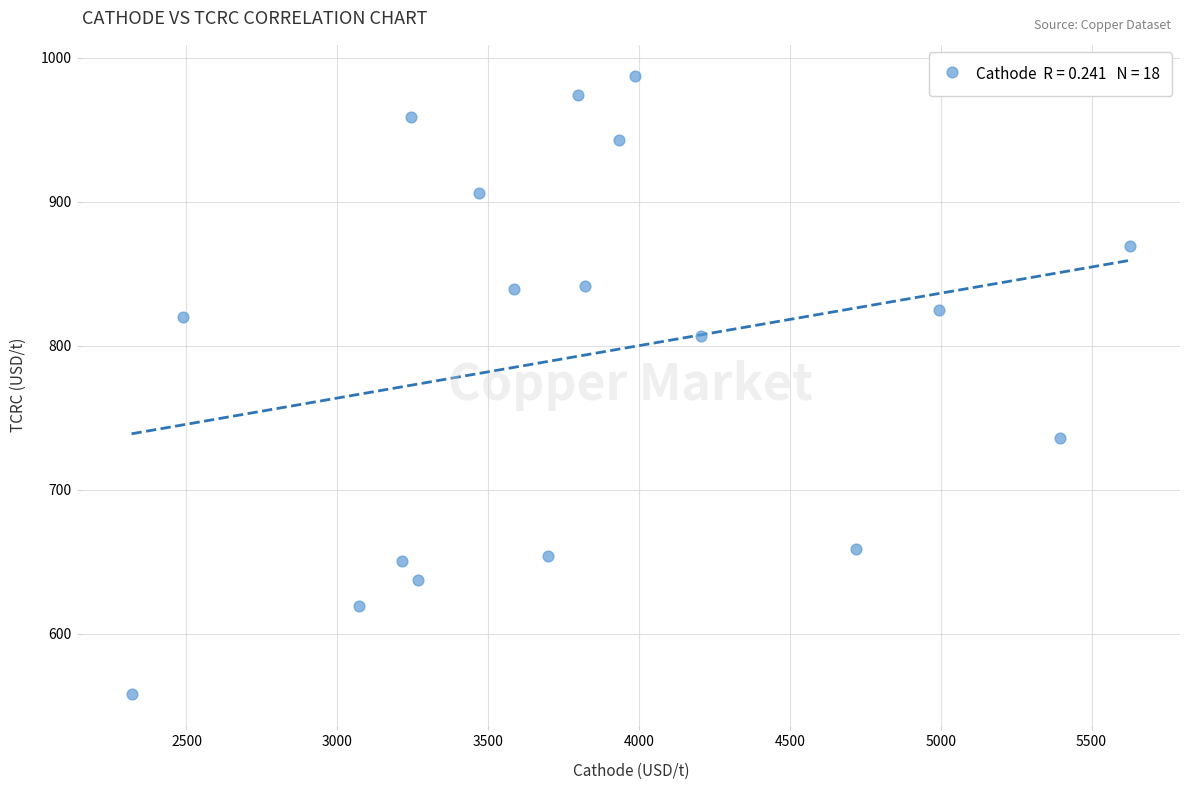

What is the range of X values (max minus min)?

3309.9